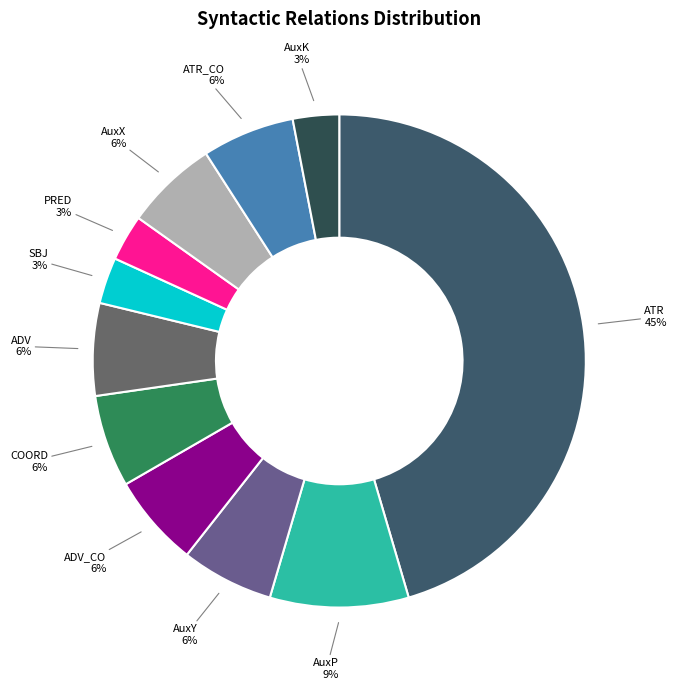

To the nearest percent, what is the difference between the largest and smallest slice percentages?

42%